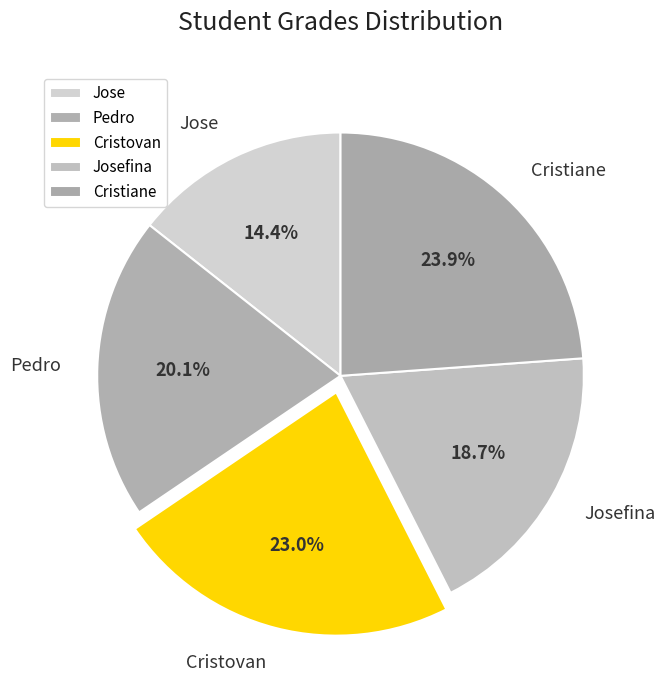

To the nearest percent, what is the average slice percentage?

20%